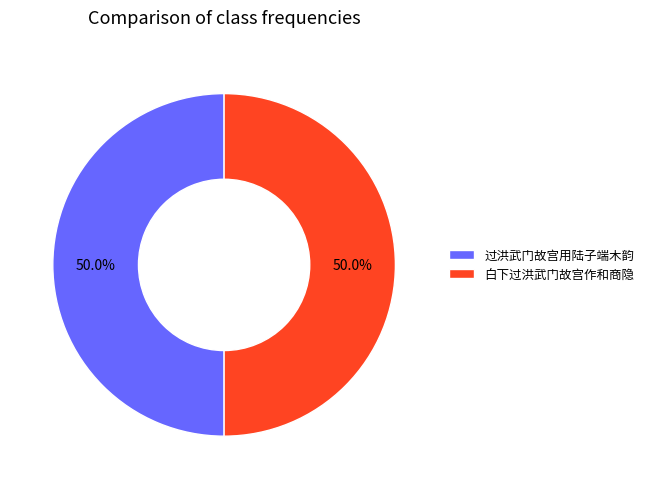

How many segments does this pie chart have?

2